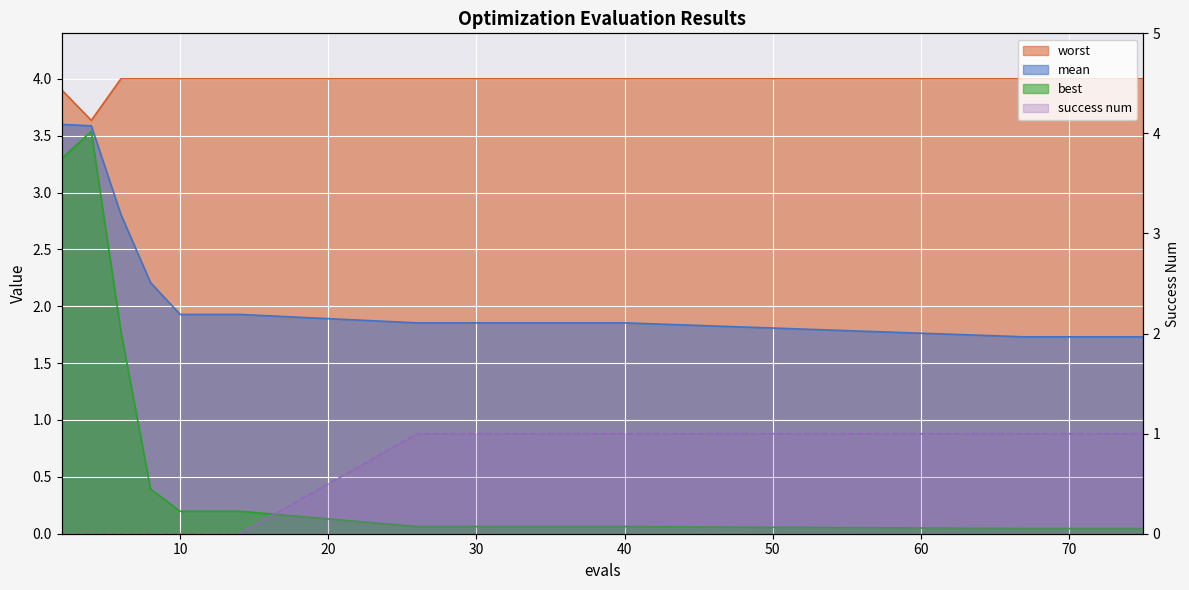

True or false: best and mean intersect in this chart.

False